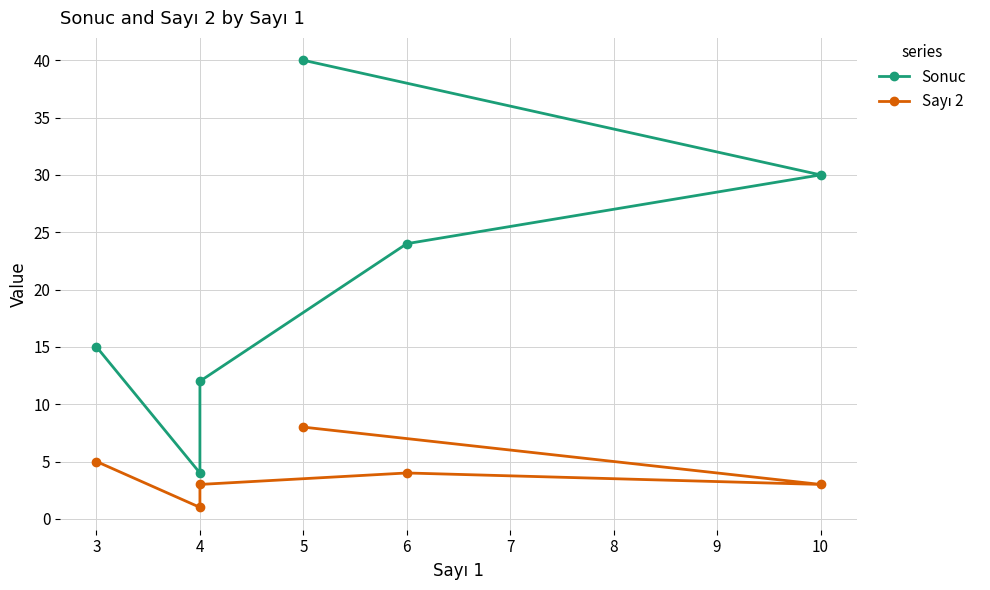

What is the value of the Sonuc point at the 2nd from the left?

4